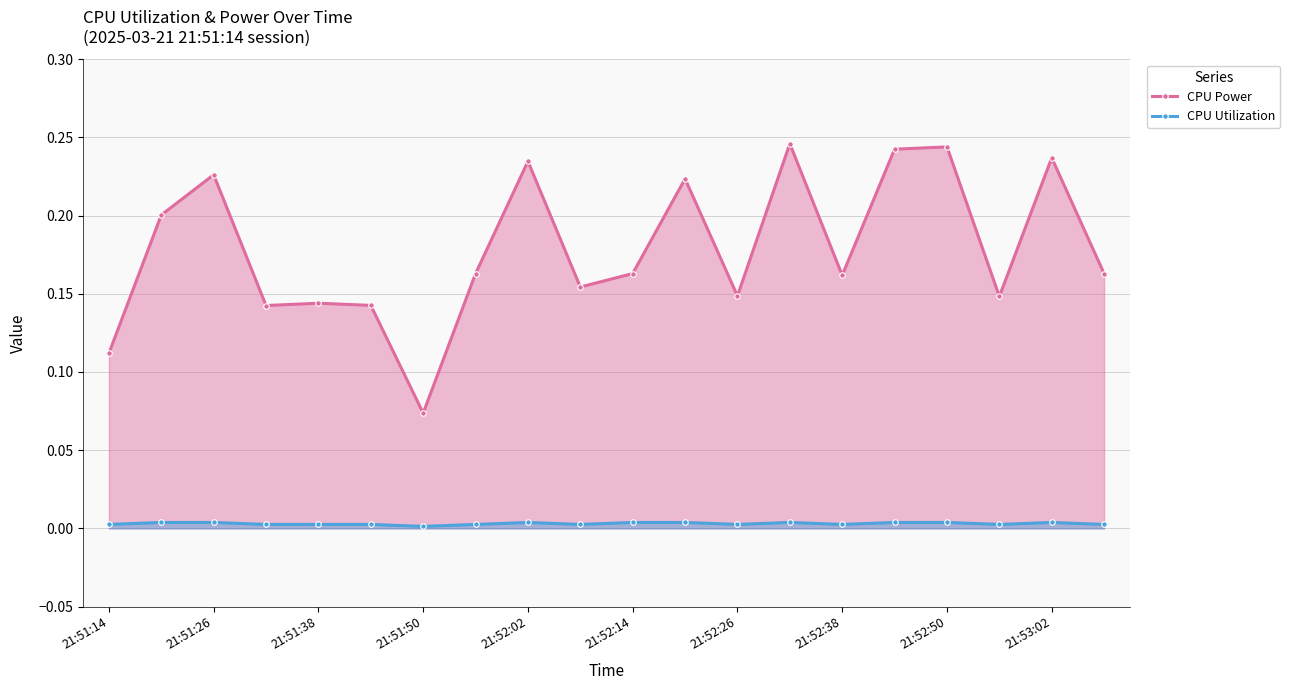

True or false: CPU Utilization has more than 1 points higher than both neighbors.

True